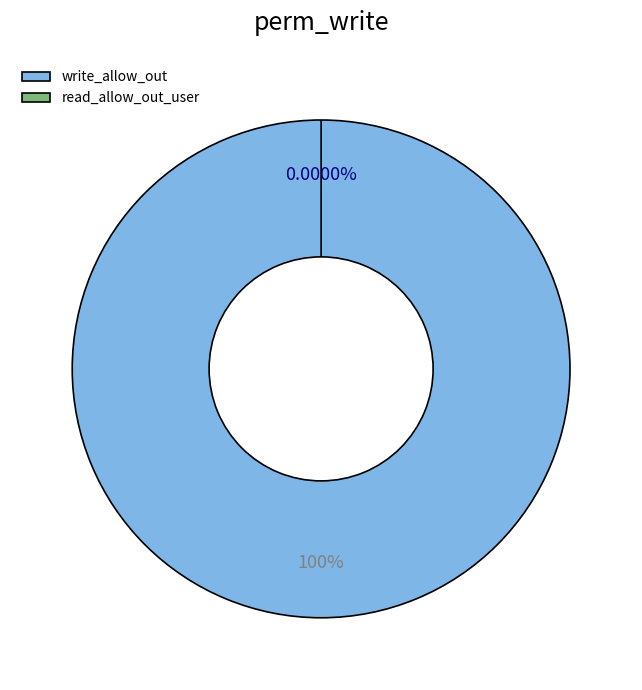

Combined, do read_allow_out_user and write_allow_out account for over 50%?

Yes